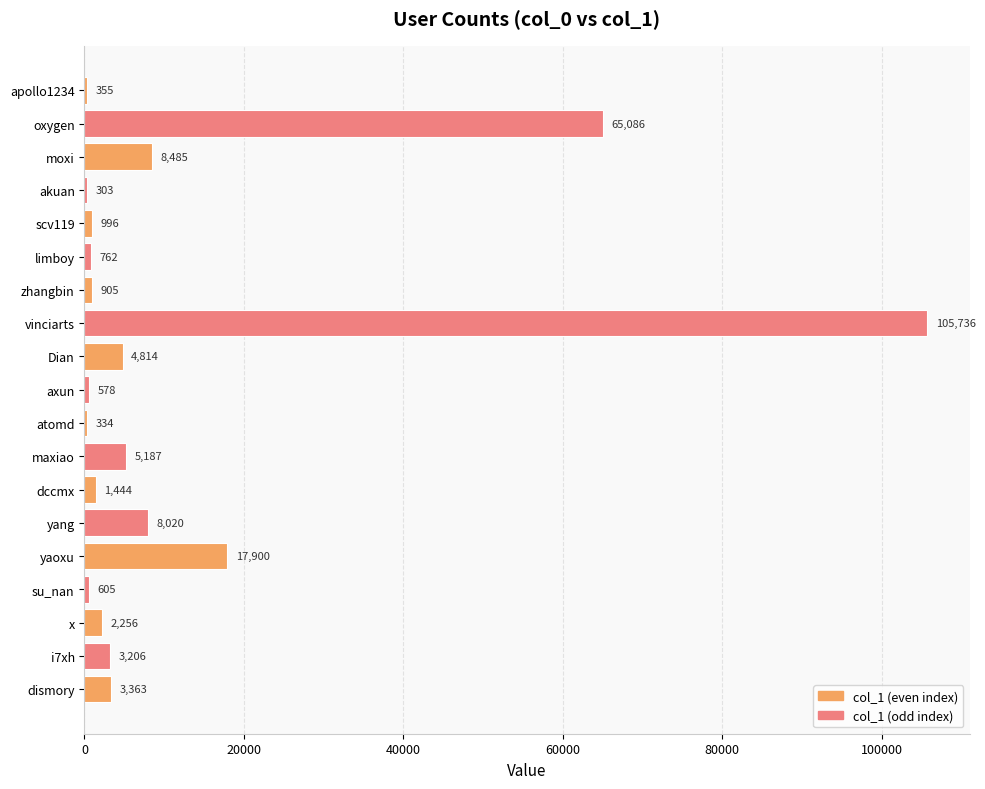

What is the change in value from apollo1234 to oxygen?

+64731